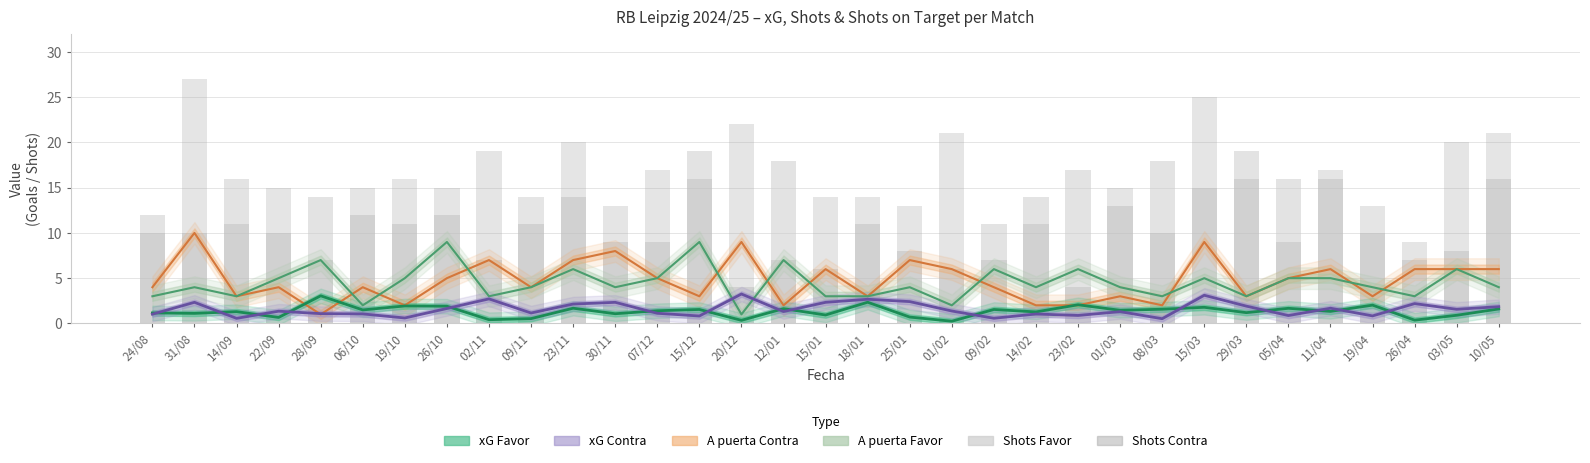

Is it true that A puerta Favor equals 4.0 at 31/08?

True